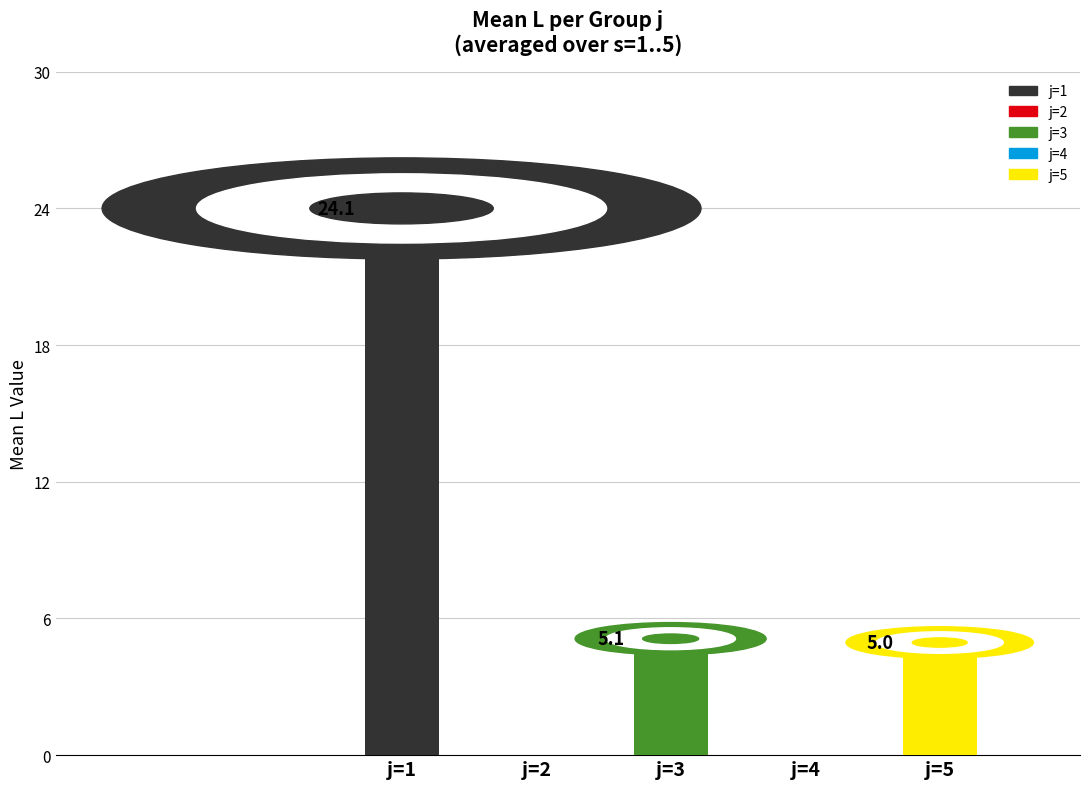

Where does the data first go above 4?

j=1